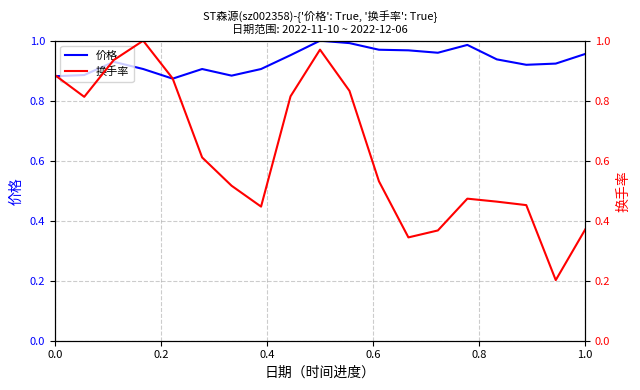

What is the difference between the second highest and minimum values in the 价格 series?

0.1